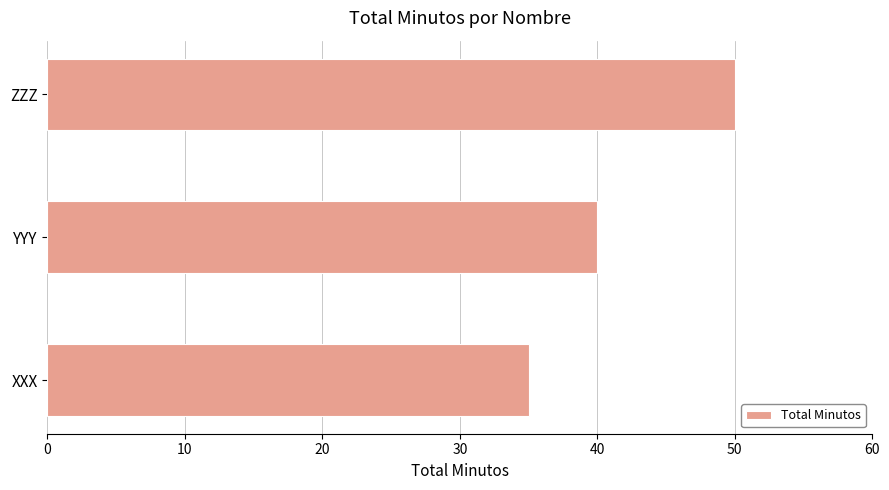

At which category does the chart reach its peak across all series?

ZZZ